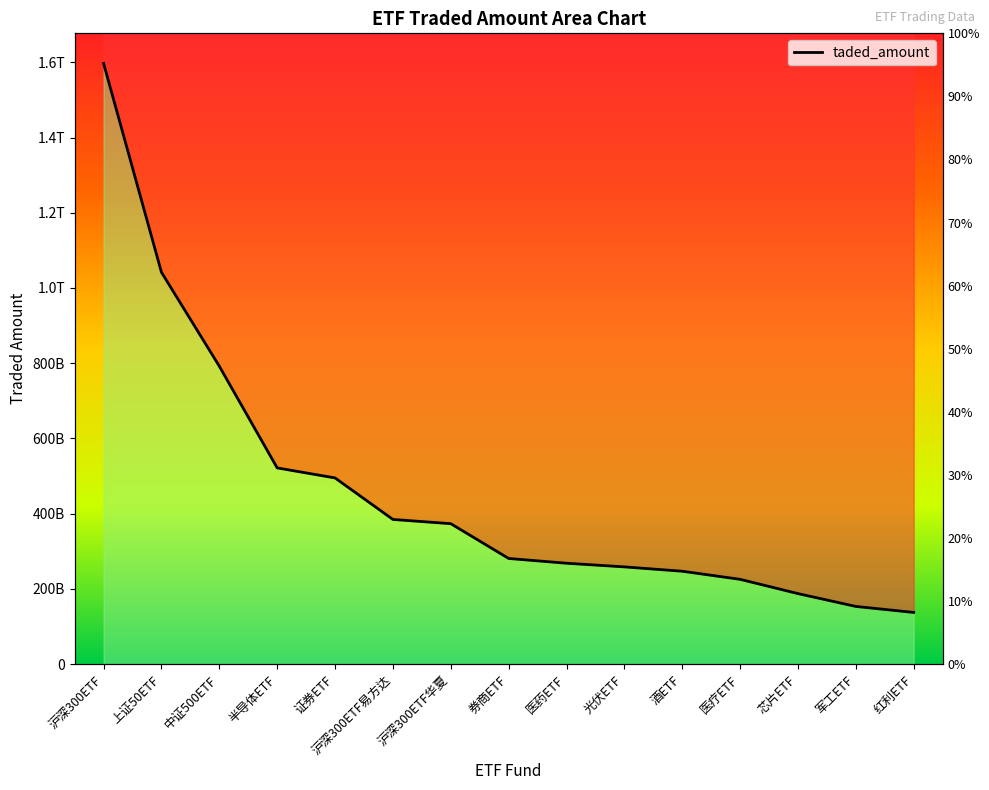

What is the smallest value displayed?

137384003071